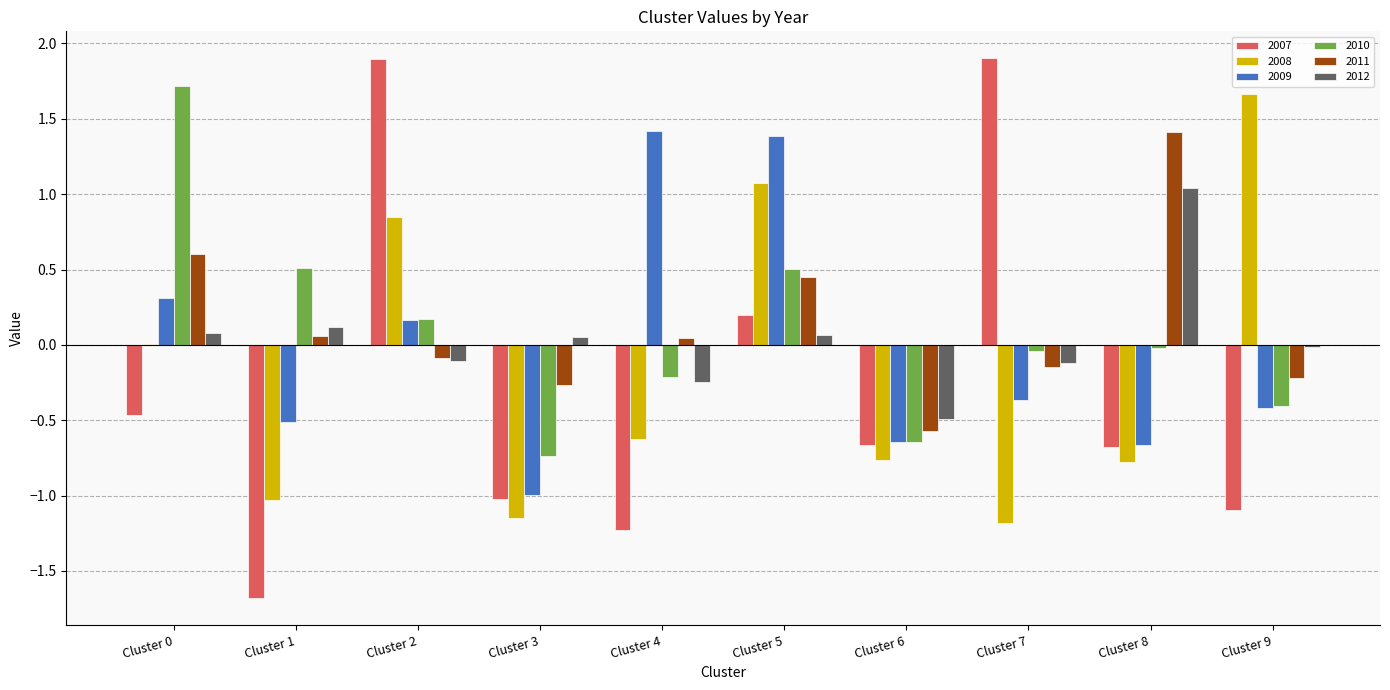

How many series are shown in this chart?

6